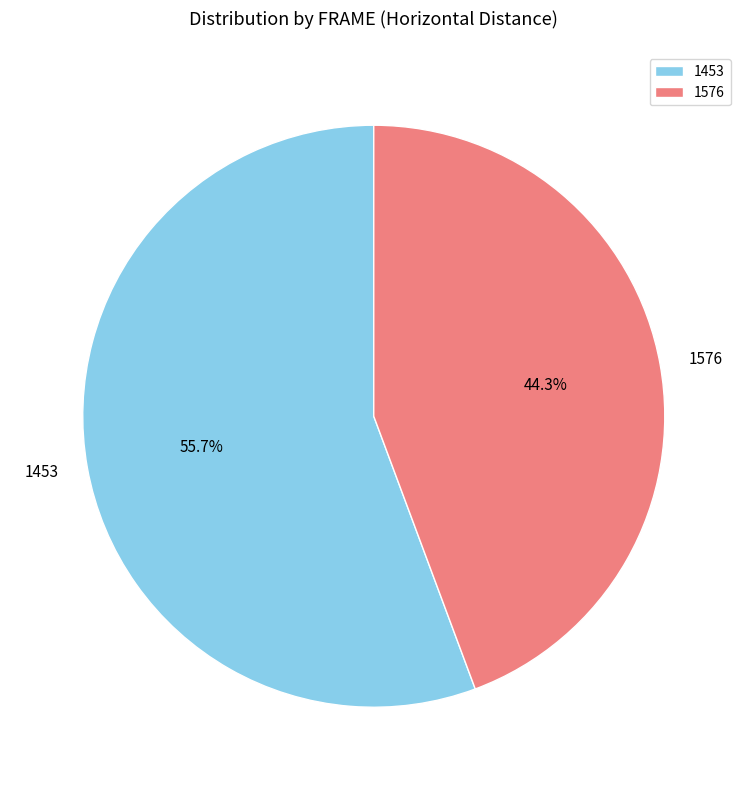

Rank the categories by value from highest to lowest.

1453, 1576